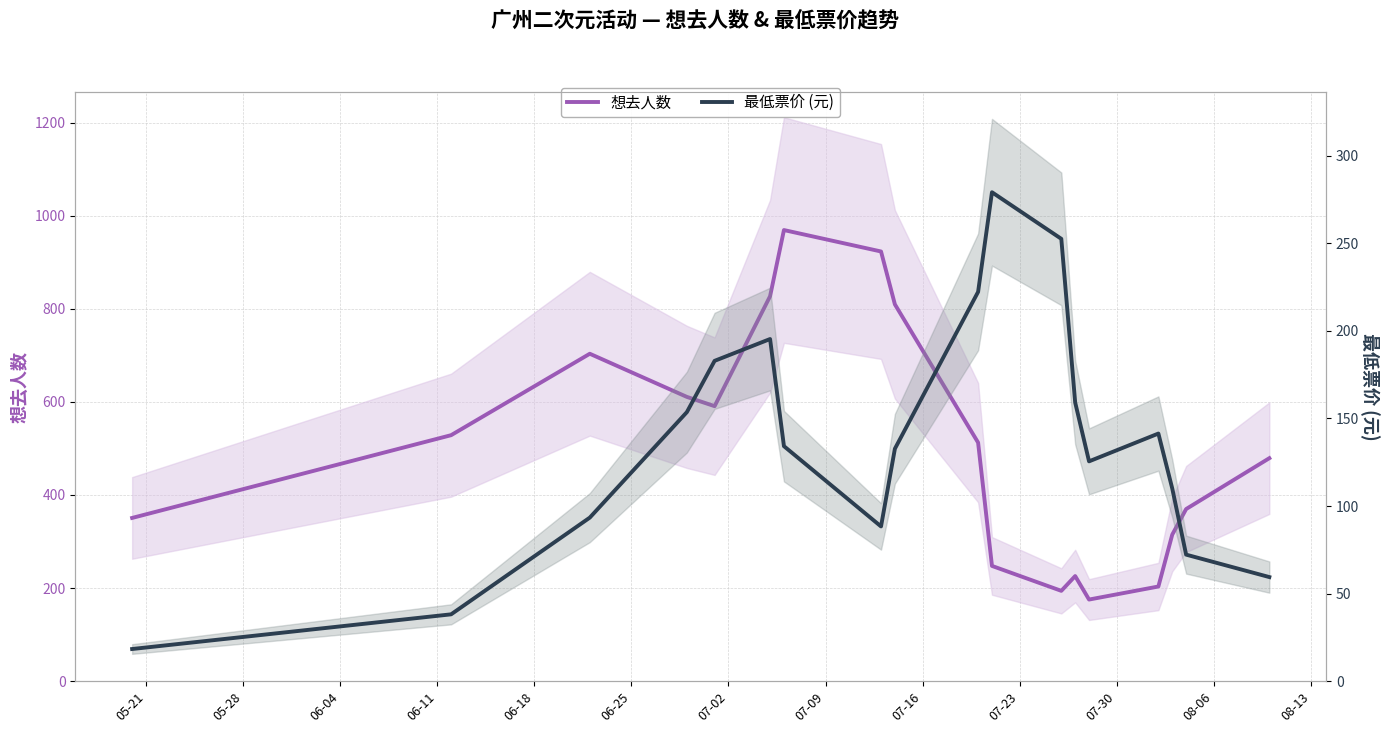

Which series has the largest total across all categories?

想去人数